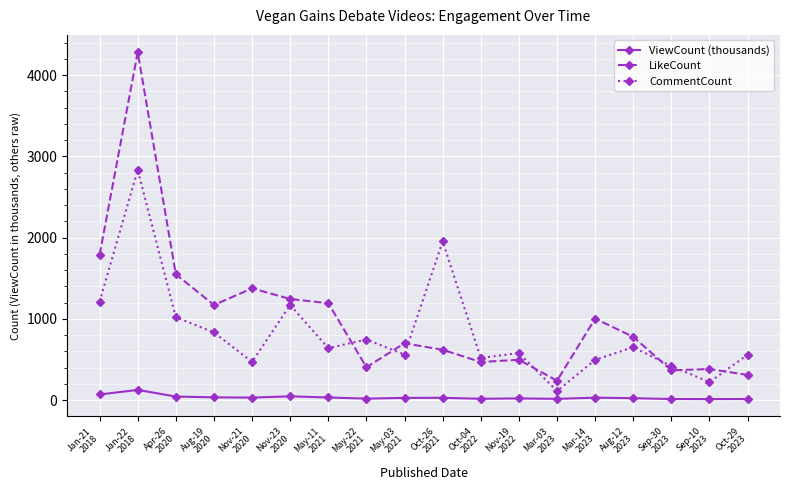

At which category is the sum across all series the highest?

Jan-22
2018